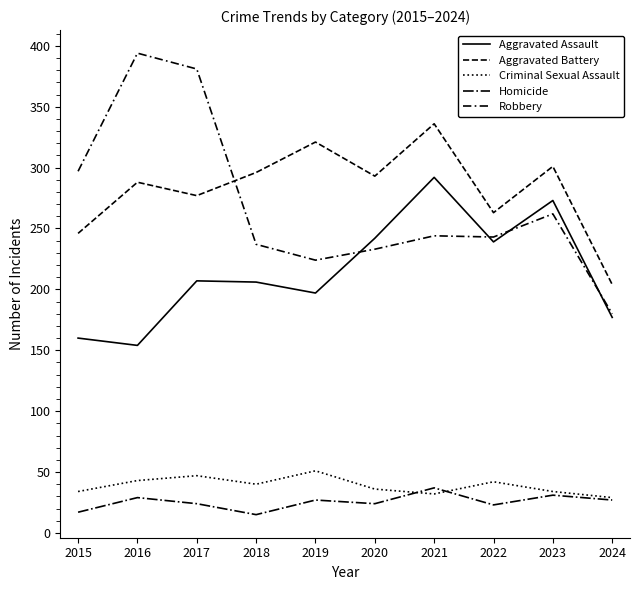

Is this an area chart (filled region under the line)?

No